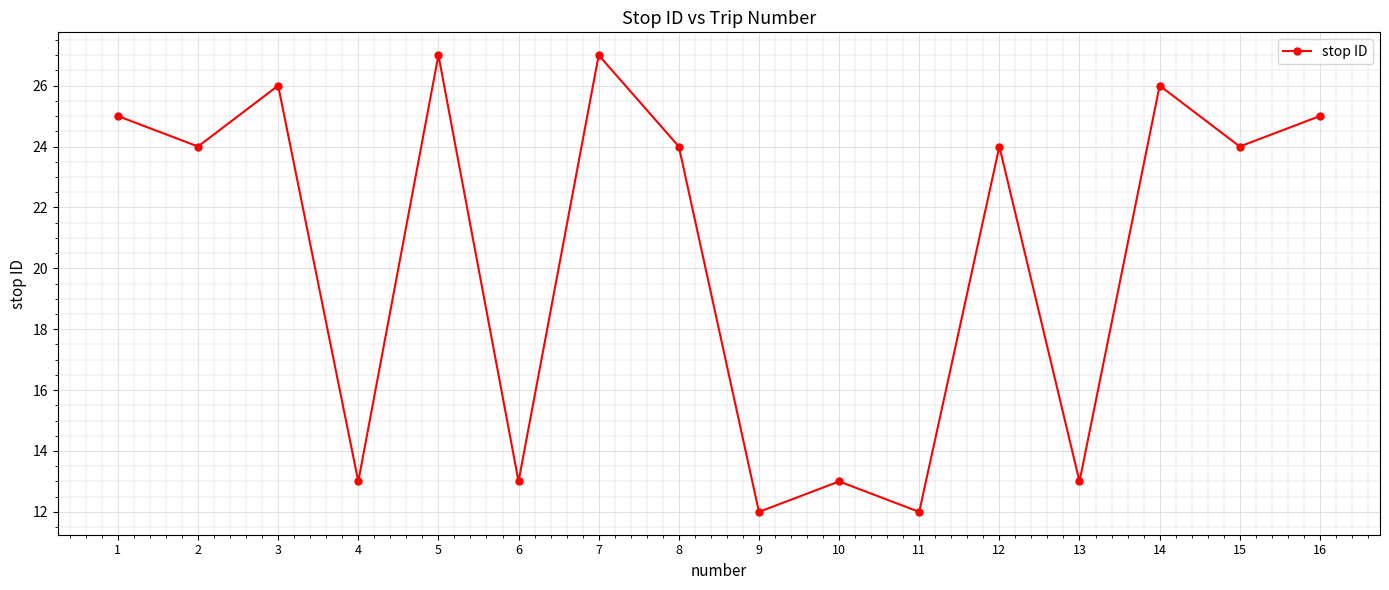

True or false: the data shows 24 at 2.

True